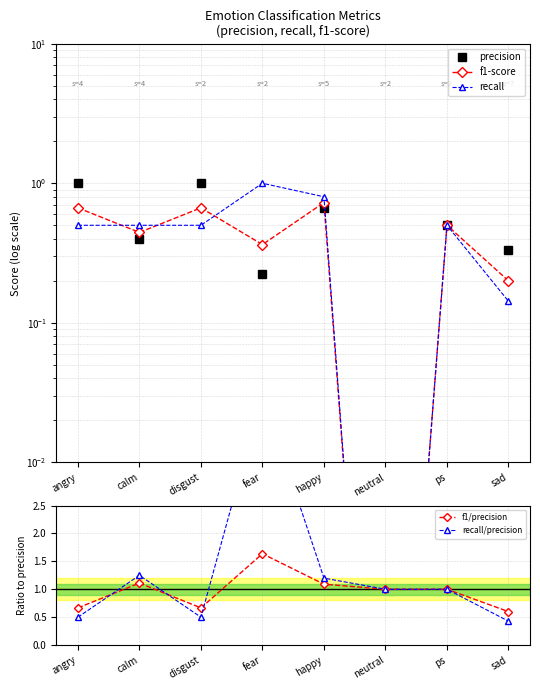

How many times do recall/precision and f1/precision cross each other?

3